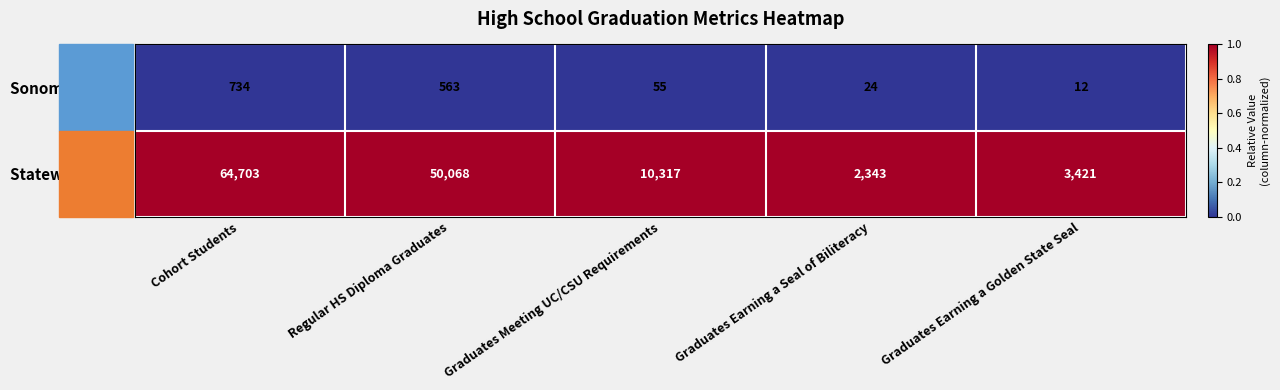

At which category is the sum across all series the highest?

Cohort Students